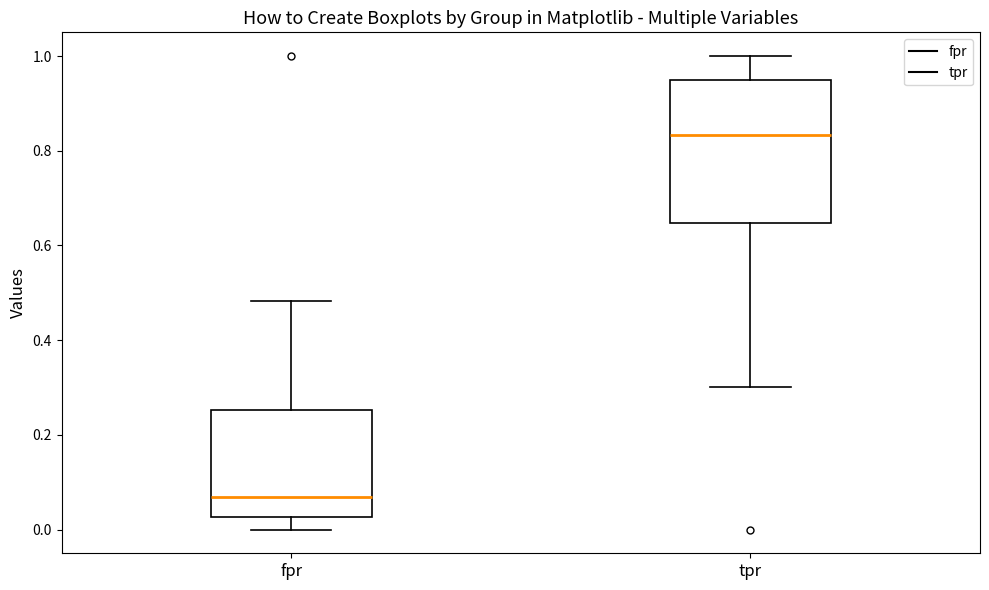

Where is the upper edge of the box for fpr on the y-axis? The values are not printed on the chart, so give them approximately, as read against the axis.

0.26